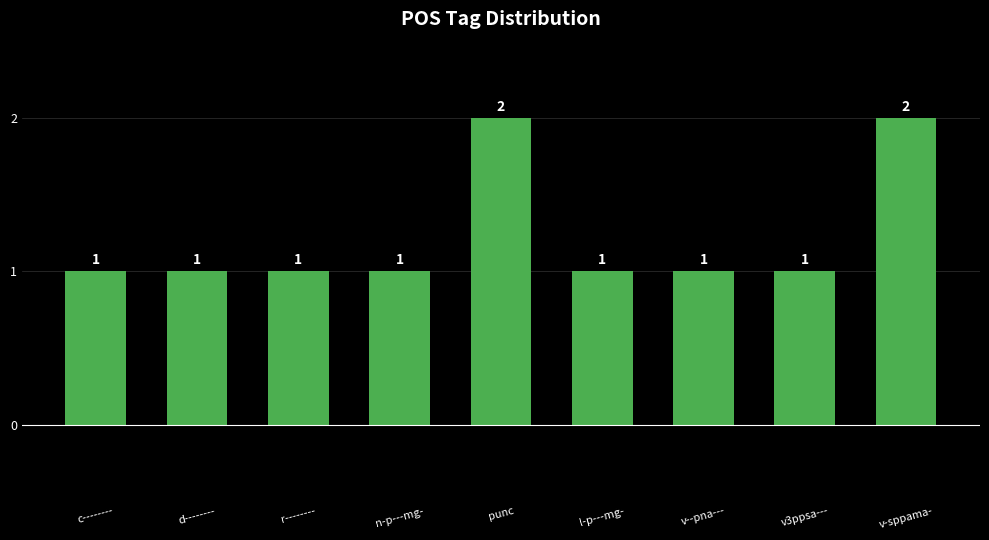

What is the label of the 4th bar from the left?

n-p---mg-